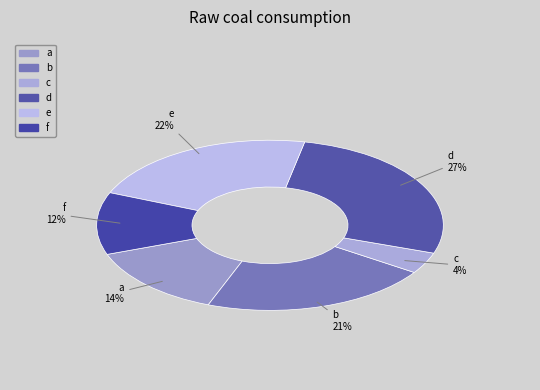

To the nearest percent, what is the difference between the a and d slice percentages?

13%